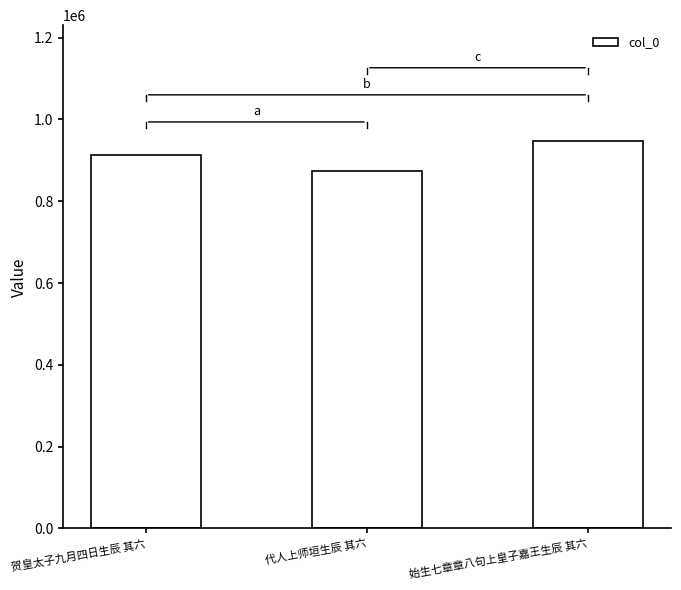

Rank the categories by value from highest to lowest.

始生七章章八句上皇子嘉王生辰 其六, 贺皇太子九月四日生辰 其六, 代人上师垣生辰 其六